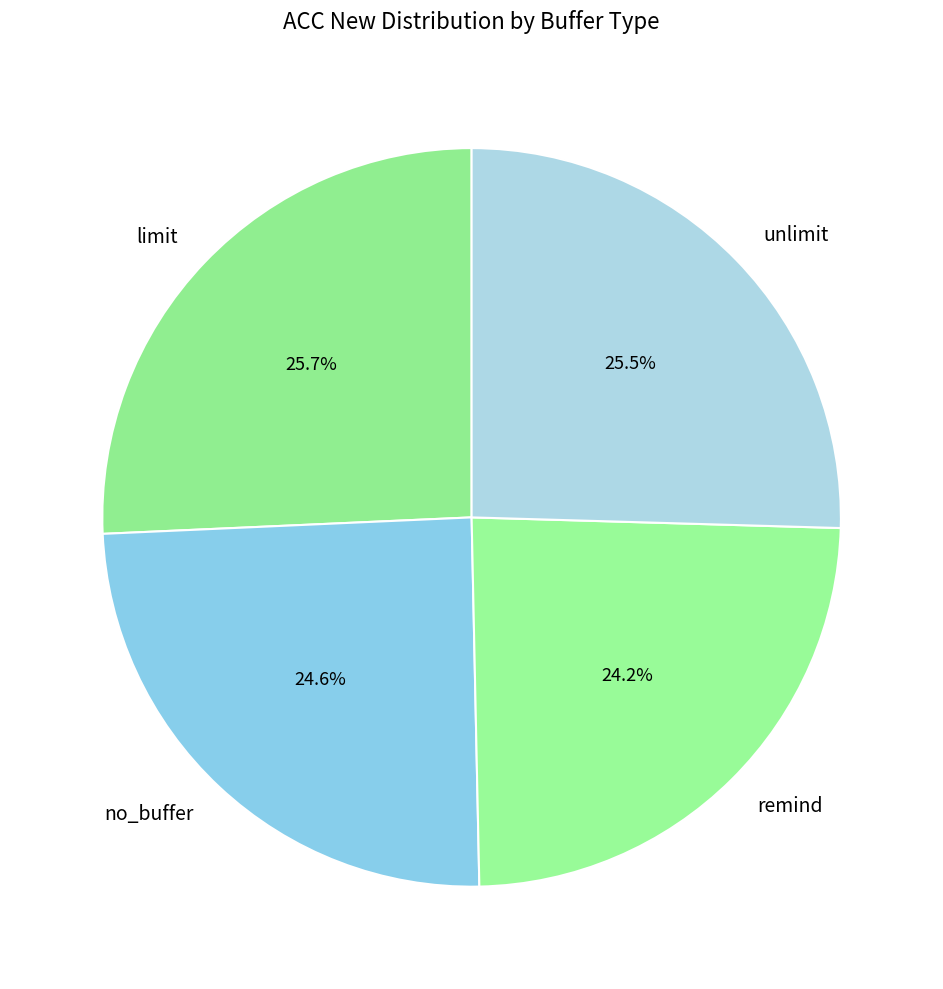

What percentage is NOT represented by no_buffer?

75.4%